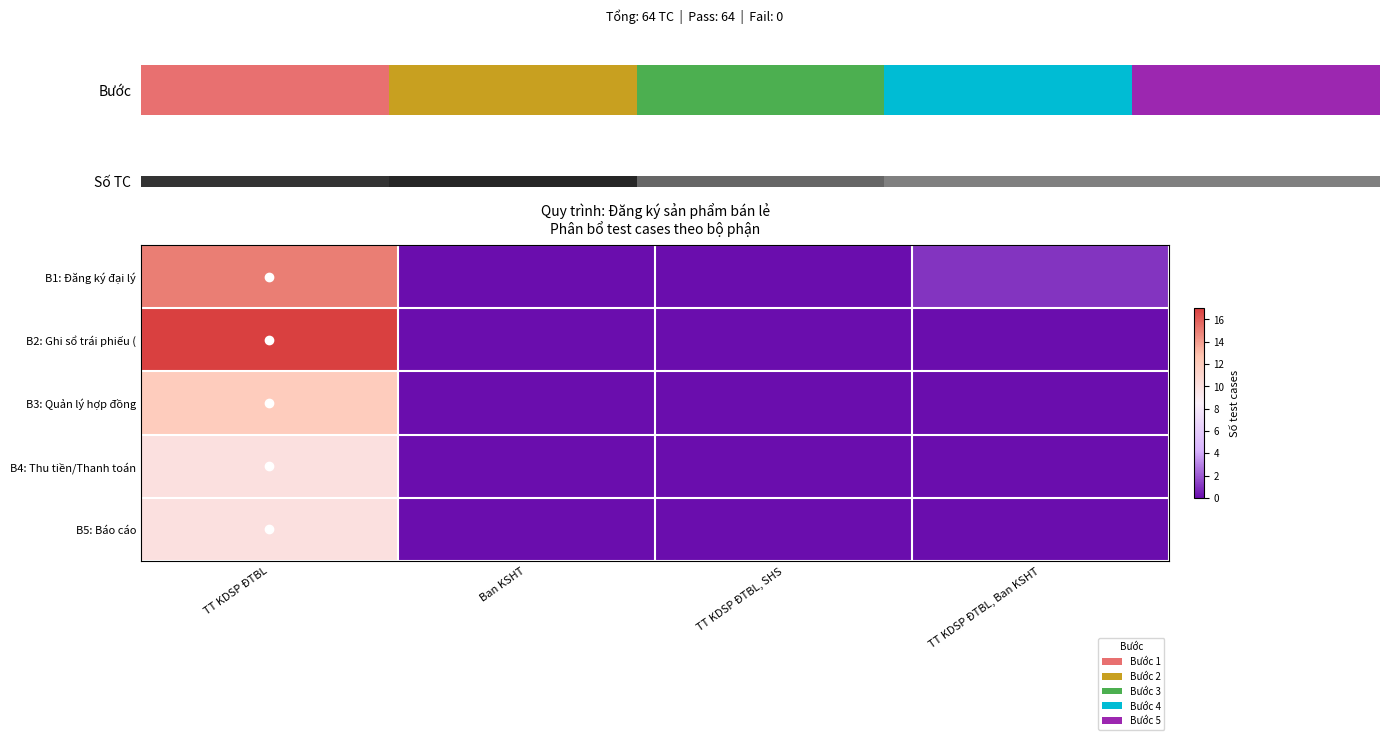

What is the difference between the B1: Đăng ký đại lý values at TT KDSP ĐTBL, SHS and TT KDSP ĐTBL?

15